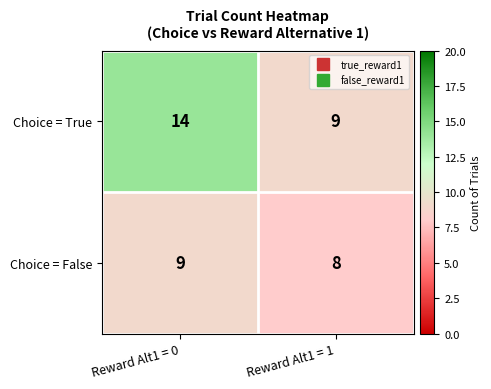

What is the greatest value displayed?

14